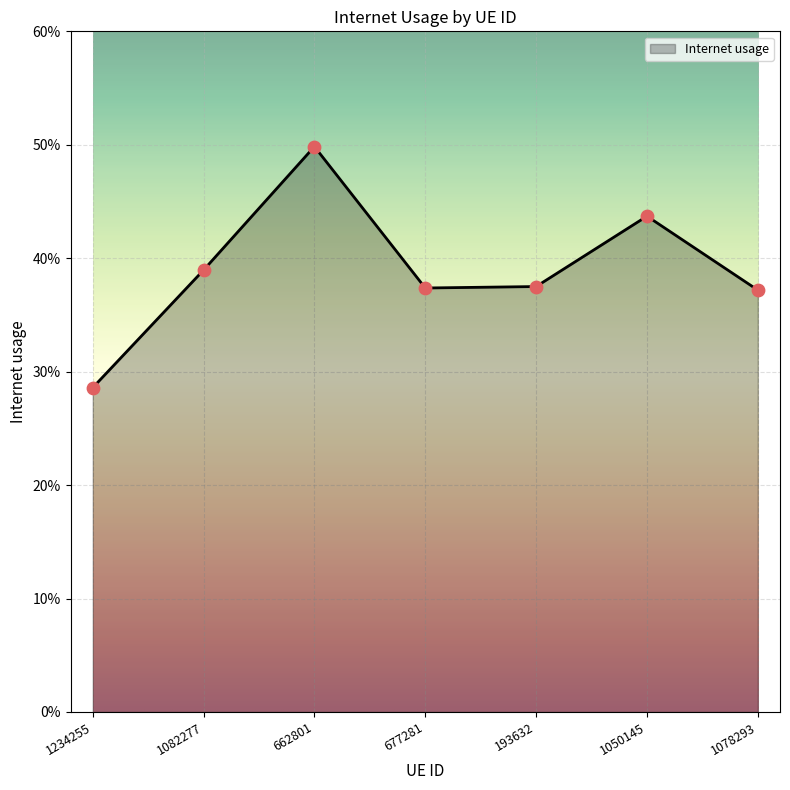

Between 193632 and 1082277, which is larger?

1082277